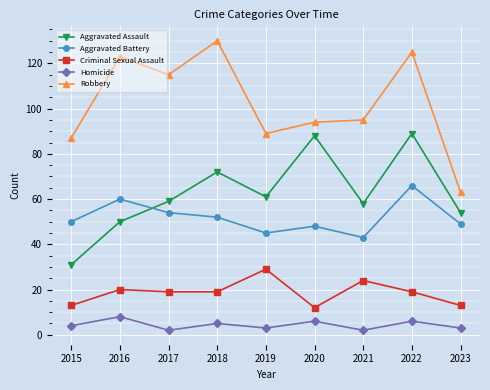

Which category has the lowest value in the Robbery series?

2023